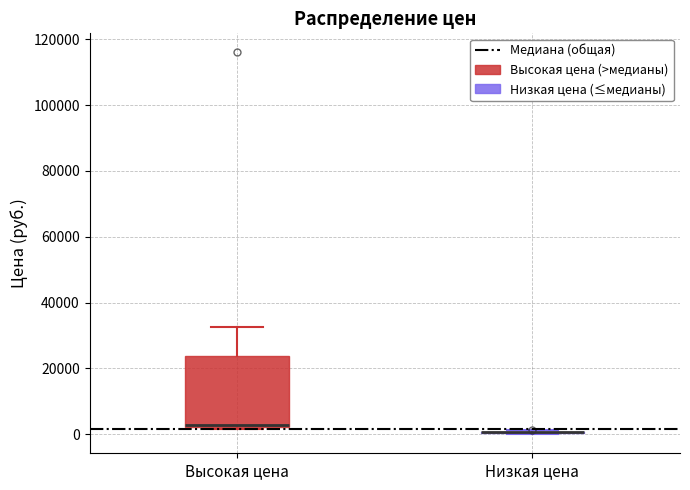

Reading left to right, transcribe this box plot: for each box, give where its median line is, the range the box spans, and where its two whiskers end, as read against the y-axis. The values are not printed on the chart, so give them approximately, as read against the axis.

Высокая цена: median 2000 (just above the box's lower edge), box 2000 to 24000, whiskers 2000 (just below the box's lower edge) to 32000
Низкая цена: box collapsed to a line at 0, whiskers 0 to 2000